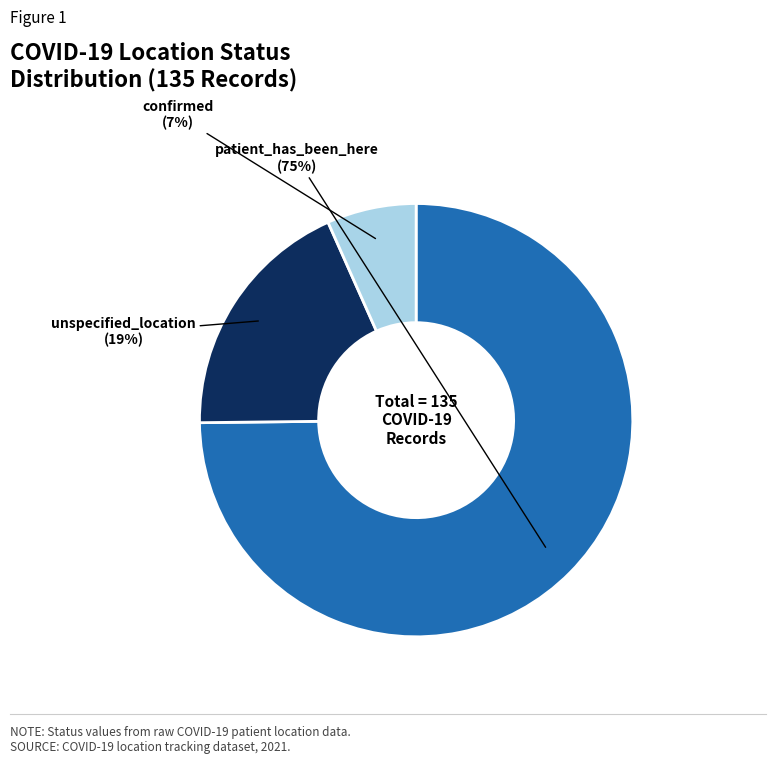

Which slice is the smallest?

confirmed